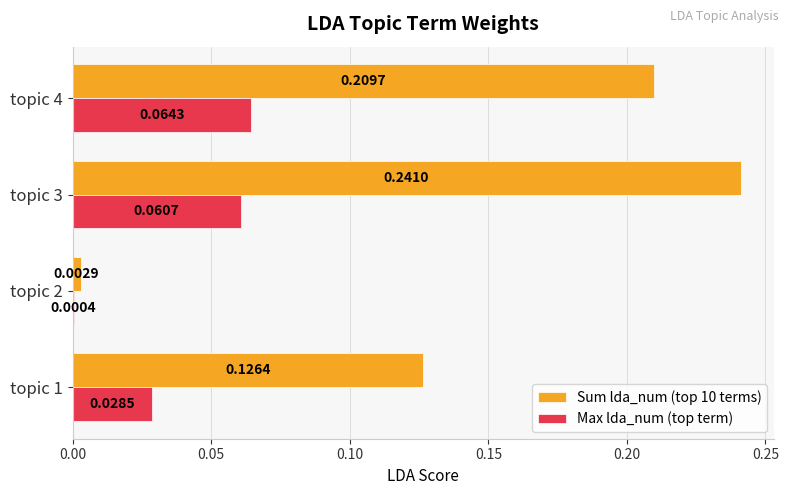

Which series has the widest spread of values?

Sum lda_num (top 10 terms)